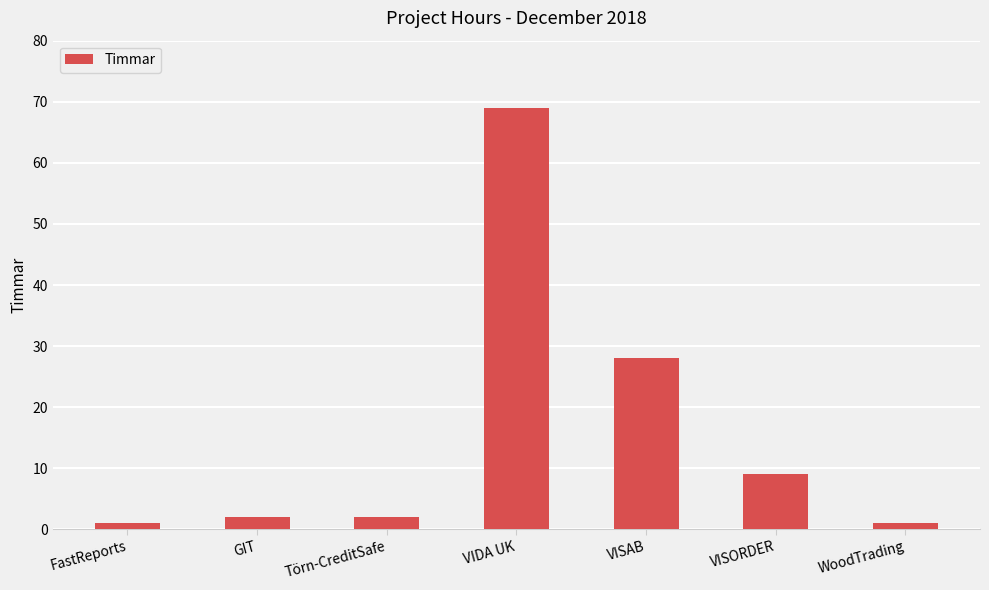

The chart shows a value of 69 at VIDA UK. True or false?

True